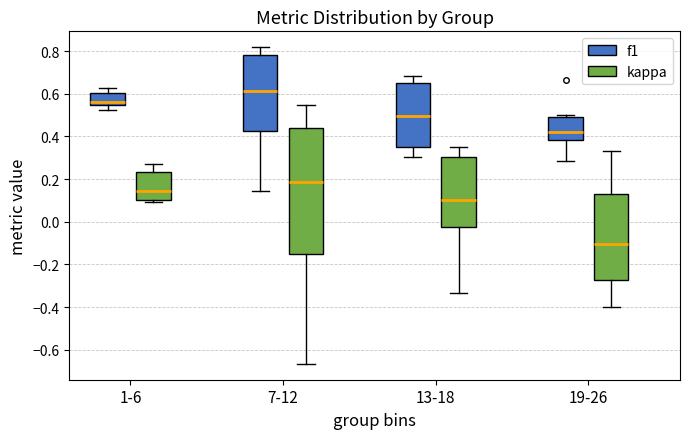

Comparing the boxes themselves (not the whiskers), which one is the tallest?

7-12 (kappa)